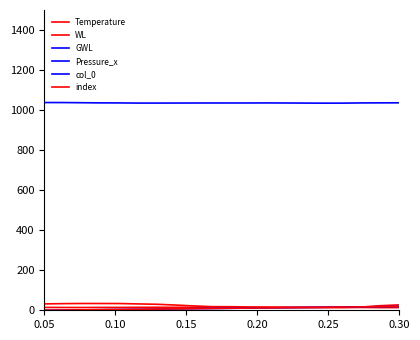

Does the chart have visible grid lines?

No